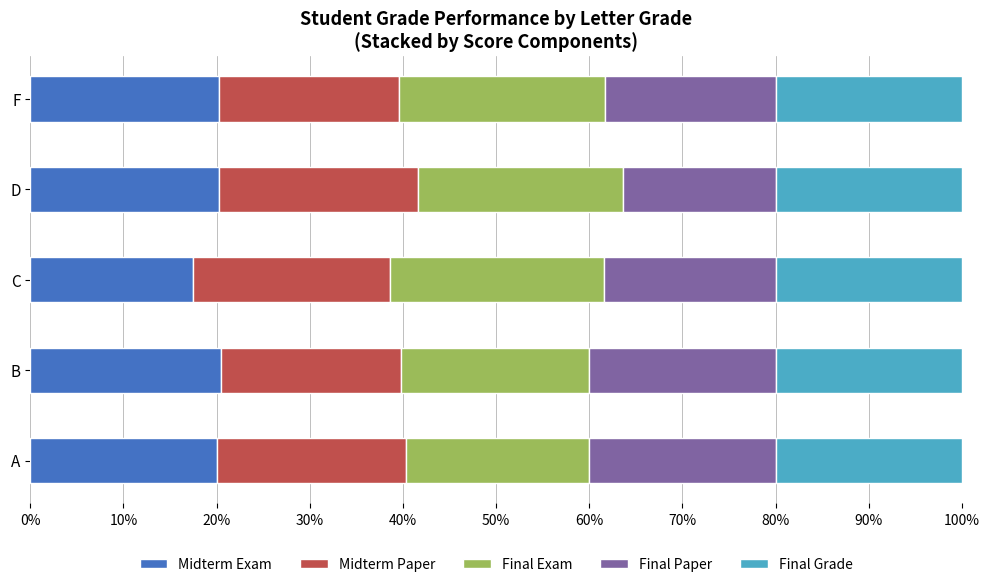

What is the sum of all Midterm Exam values?

98.7